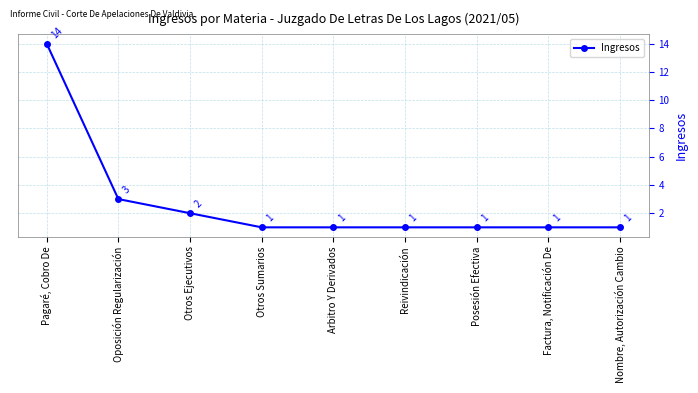

Does the chart have visible grid lines?

Yes